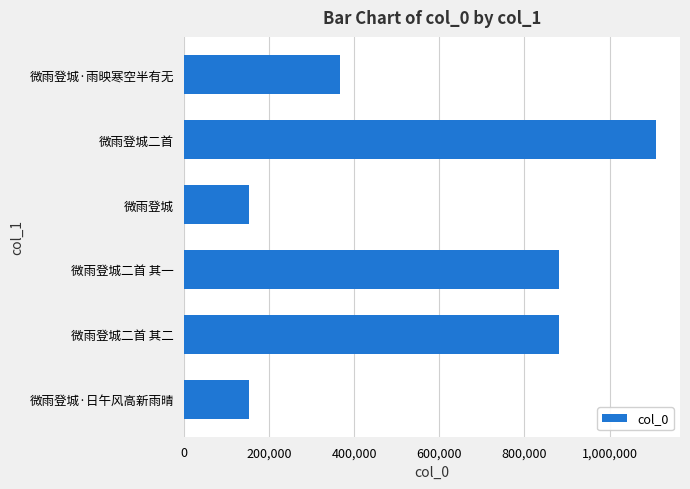

How many data points are less than 880412?

3